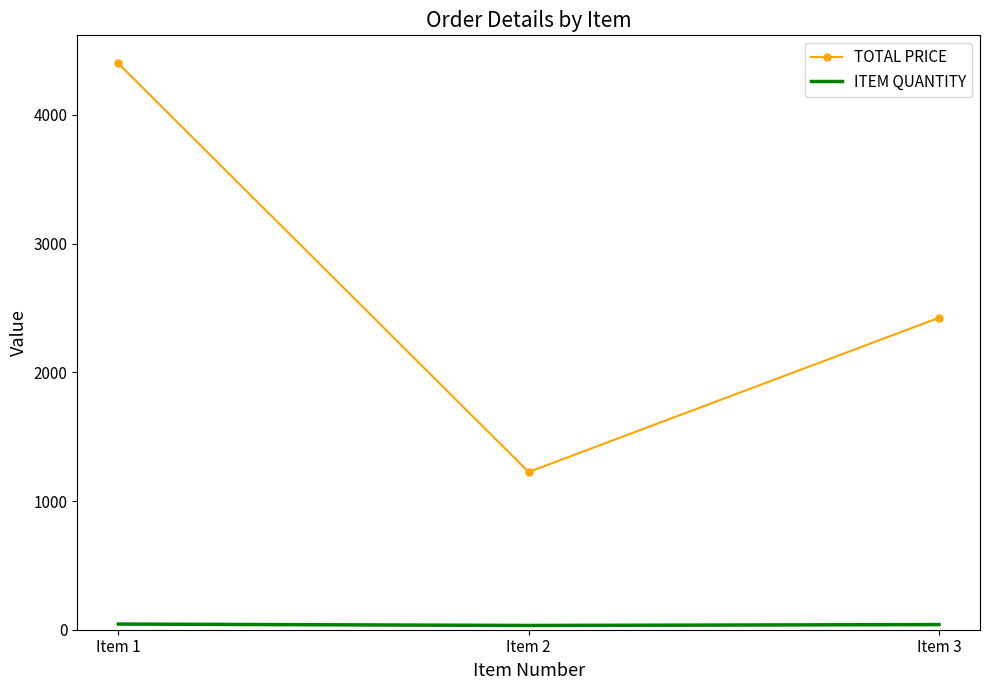

At how many categories does at least one series exceed 4071?

1